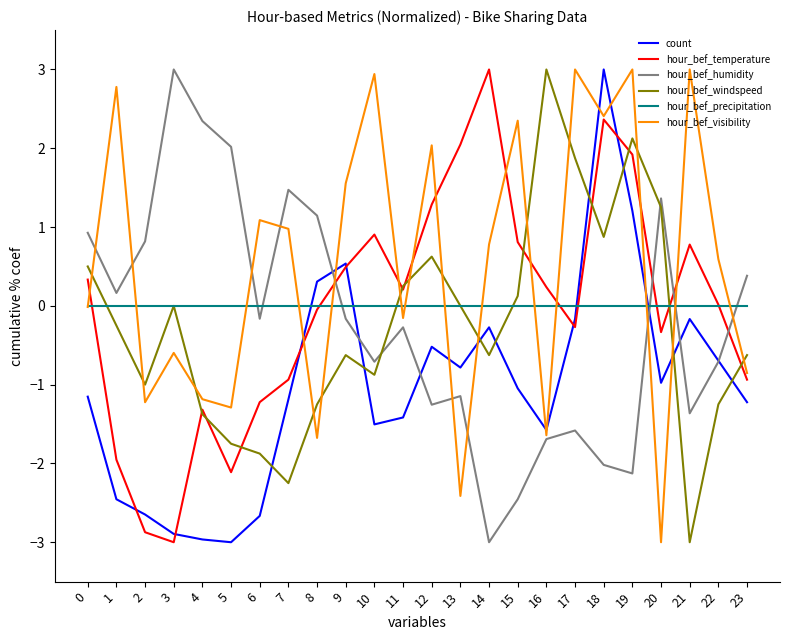

In hour_bef_windspeed, how many points are lower than both neighbors (excluding endpoints)?

6